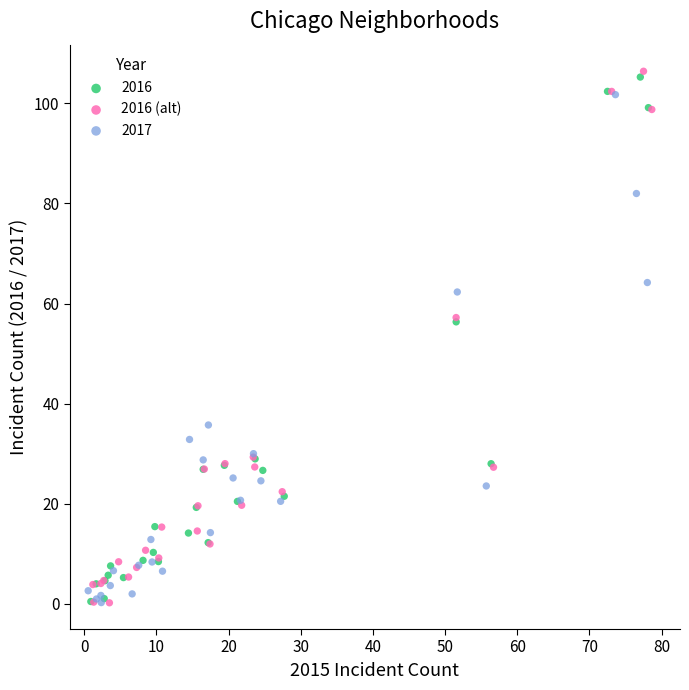

Which series has the largest Y range (max minus min)?

2016 (alt)